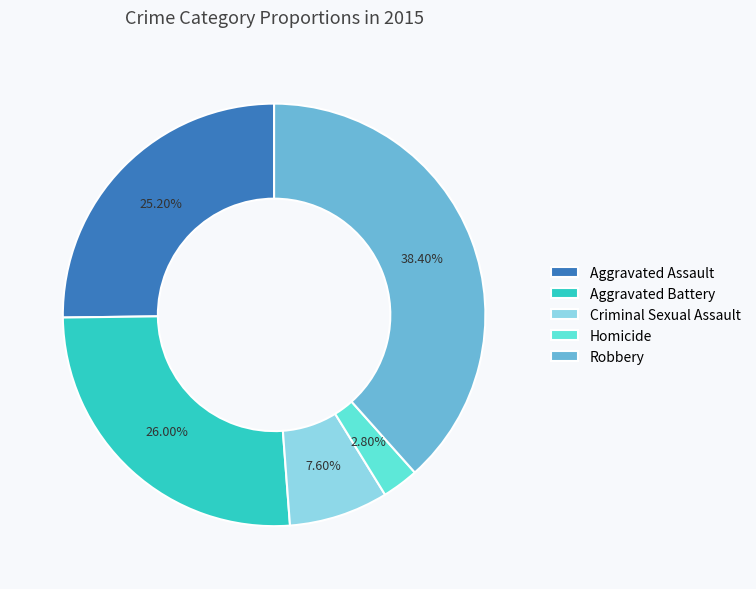

Which slice is the largest?

Robbery